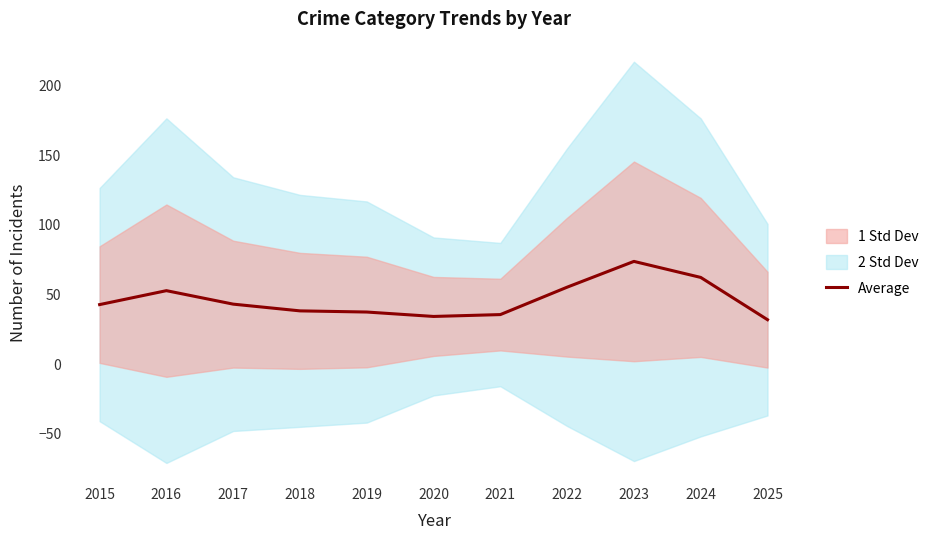

What is the average value?

46.2